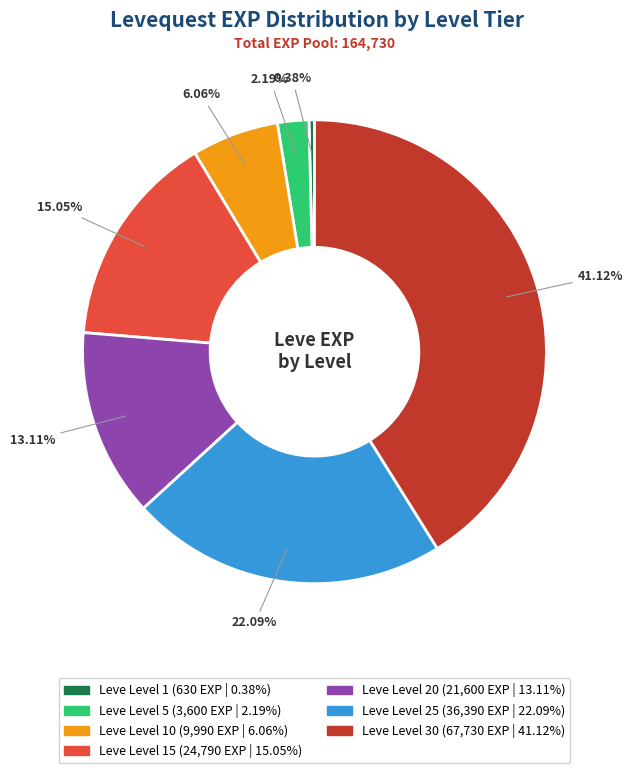

Is there any slice that represents more than half of the pie?

No